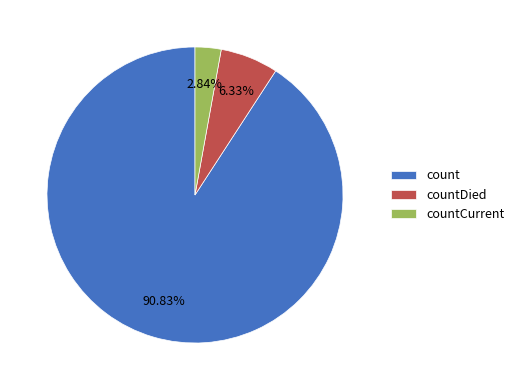

Approximately how many times larger is the value at countDied compared to countCurrent?

2.2